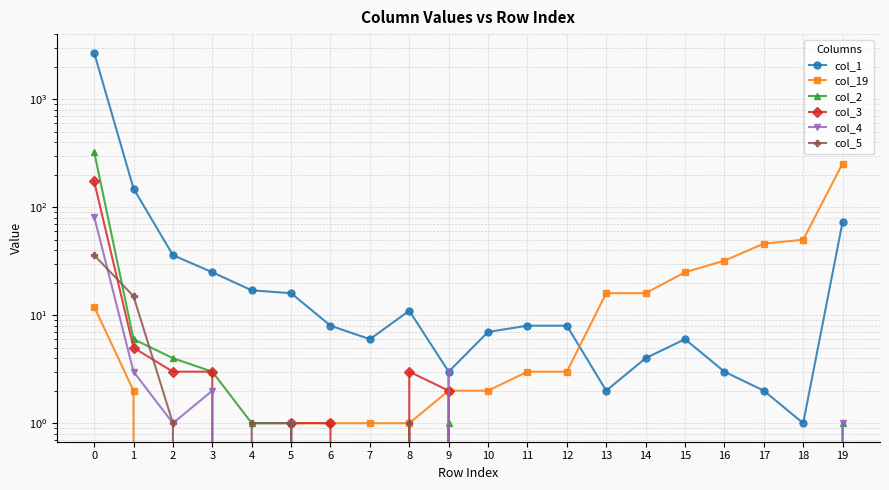

What is the difference between the maximum and minimum values in the col_5 series?

36